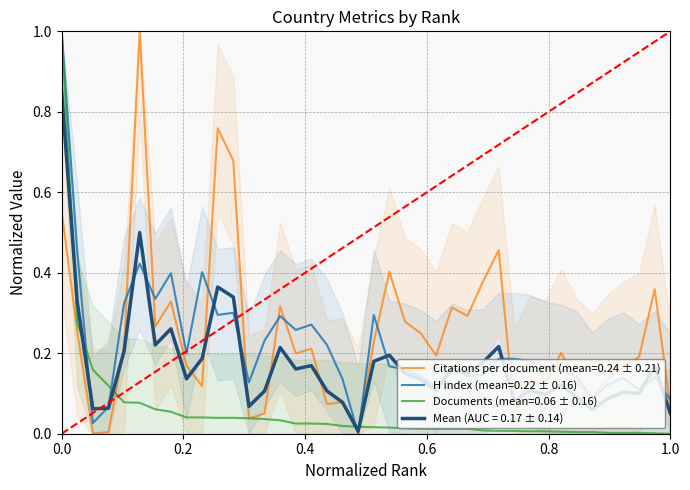

The value of Documents (mean=0.06 ± 0.16) at 1.0 is -0.5. True or false?

False